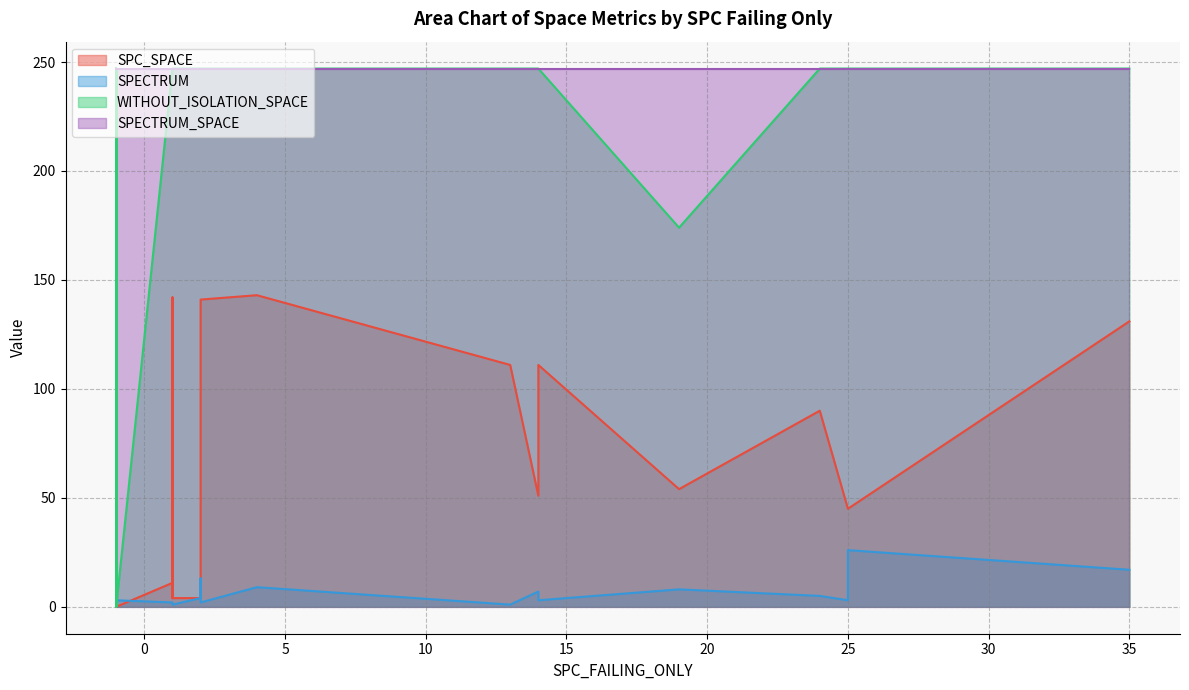

What are all the series names shown in the legend?

SPC_SPACE, SPECTRUM, WITHOUT_ISOLATION_SPACE, SPECTRUM_SPACE